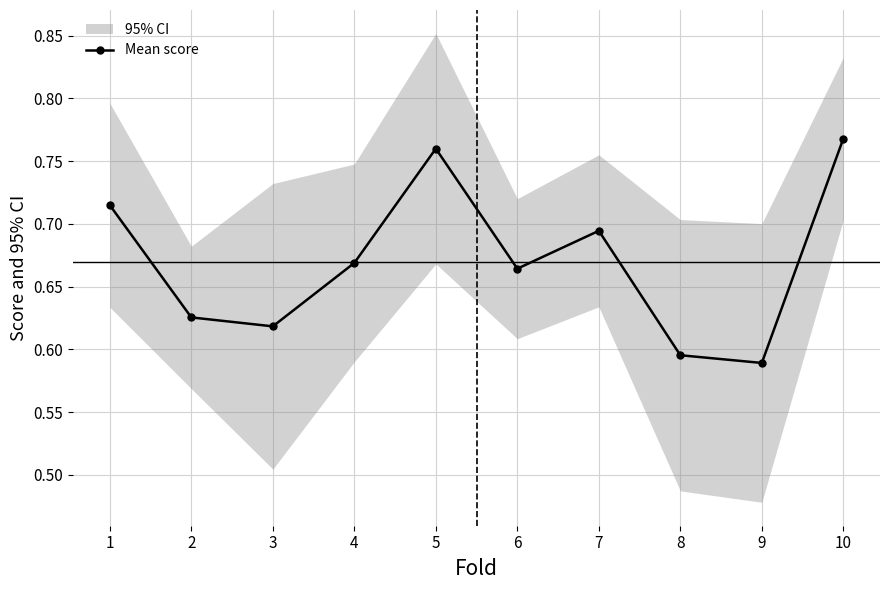

Which series has the largest total across all categories?

auc